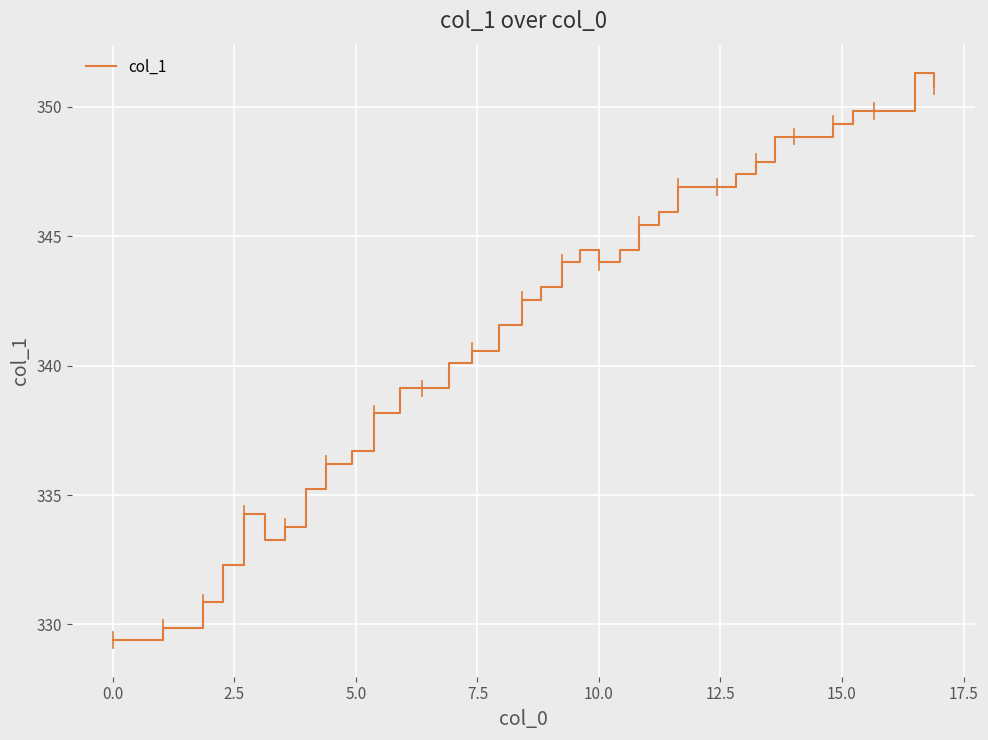

What is the difference between the second highest and second lowest values?

21.4